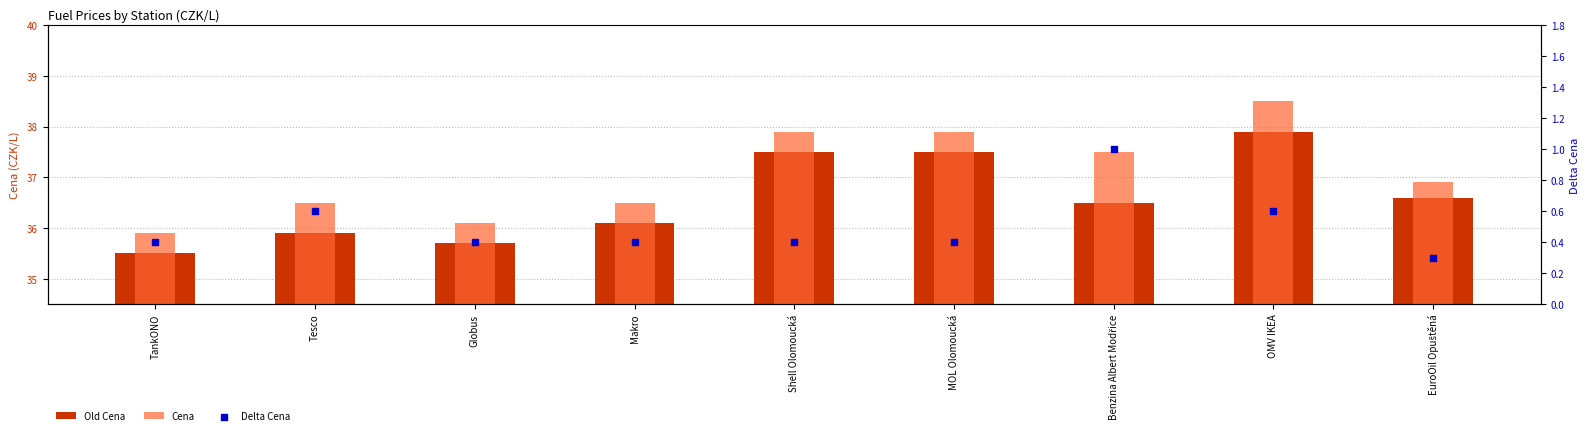

Which series has the largest total across all categories?

Cena